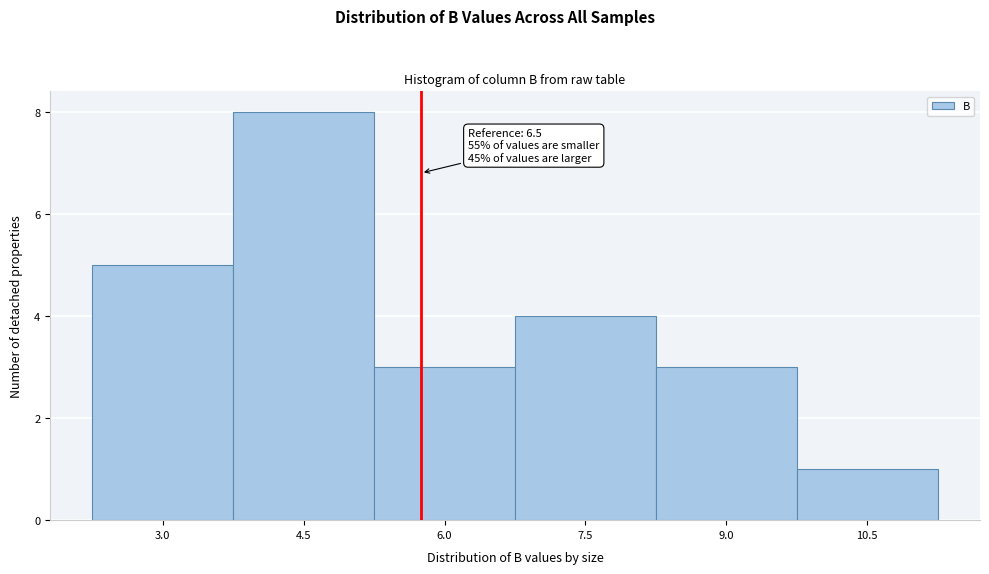

Reading left to right, extract all data points from this chart.

5	8	3	4	3	1